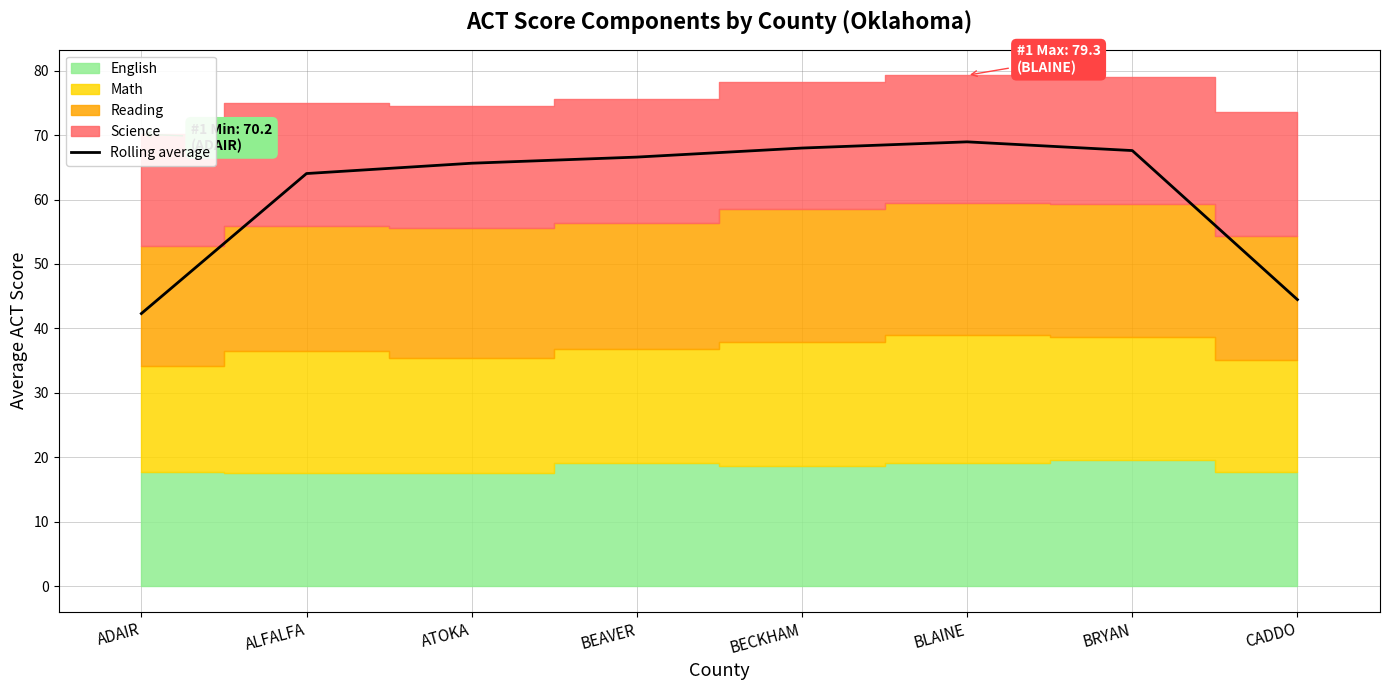

What is the average value?

60.9